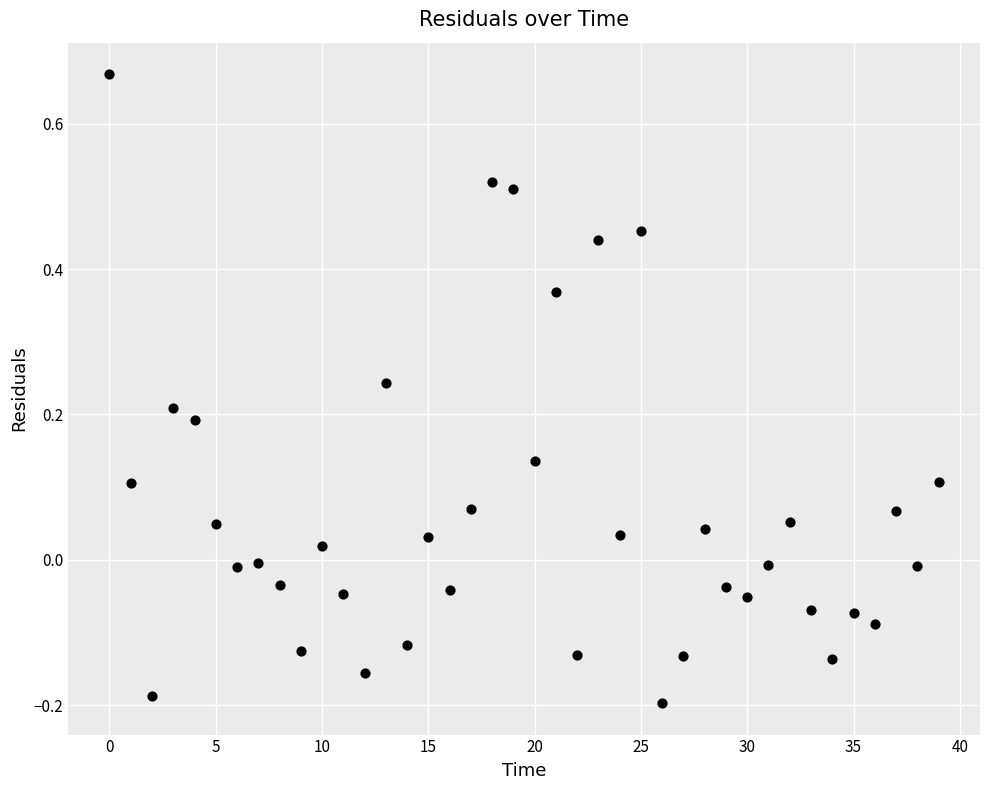

What is the range of Y values (max minus min)?

0.9